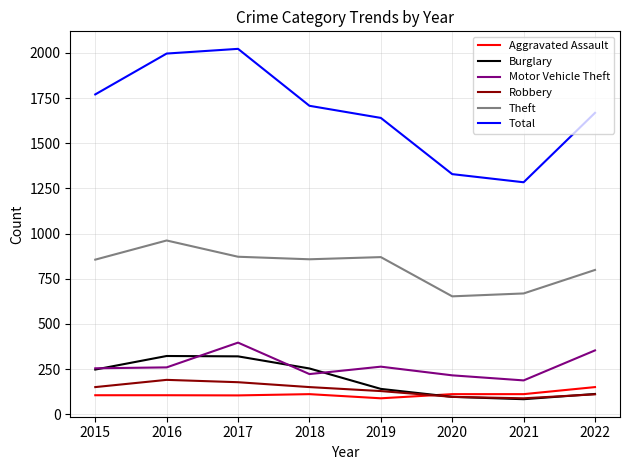

What is the lowest value of the Motor Vehicle Theft series?

188